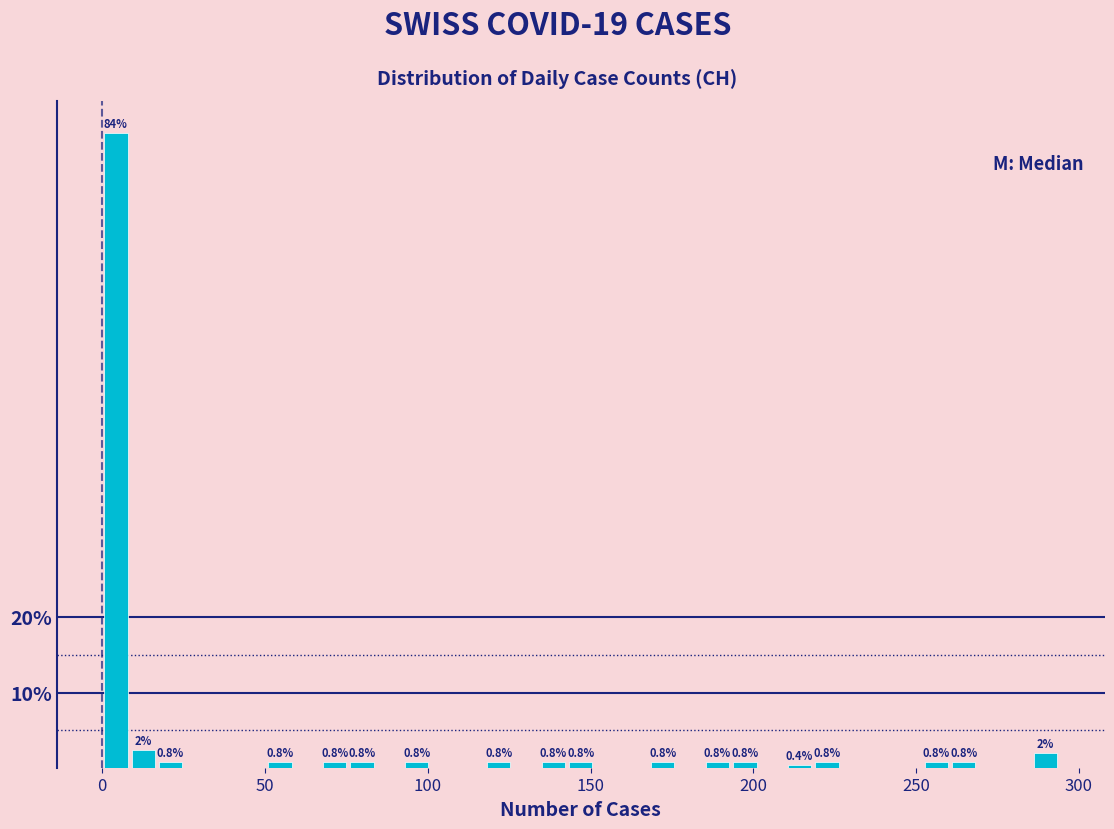

Read against the x-axis, roughly where is the centre of the tallest bar?

5